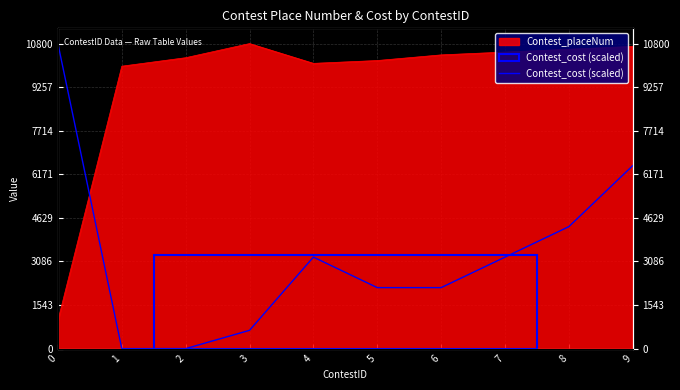

Which category has the lowest value across all series?

1